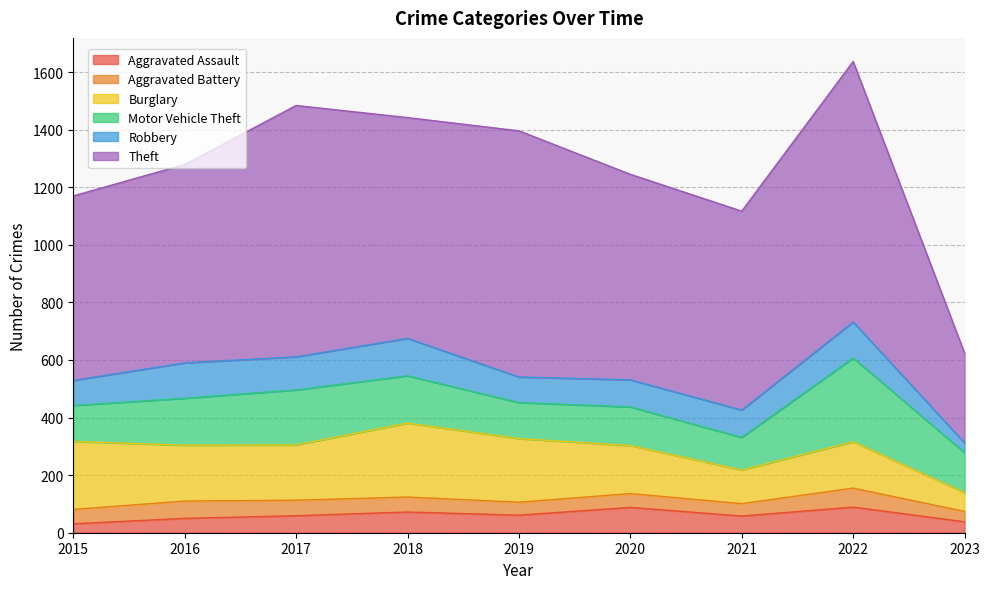

Which series has the largest total across all categories?

Theft